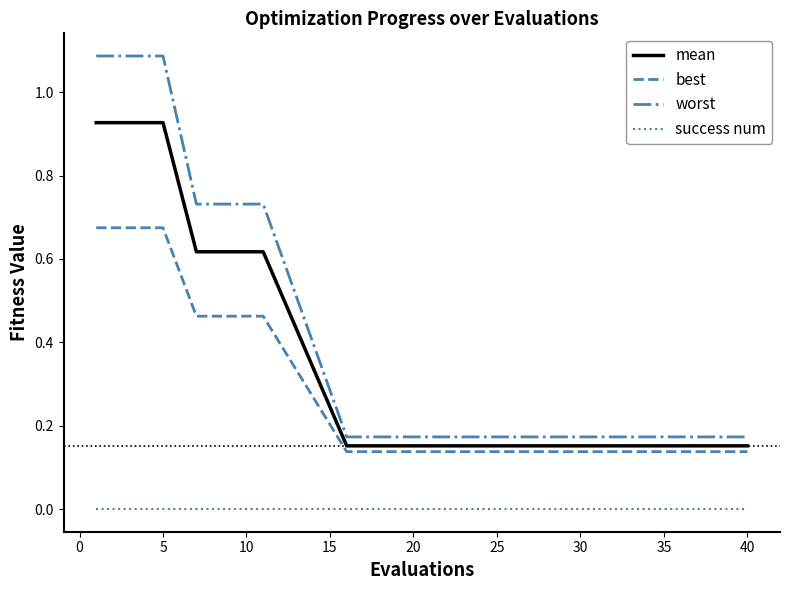

Which series has the largest range (max minus min)?

worst